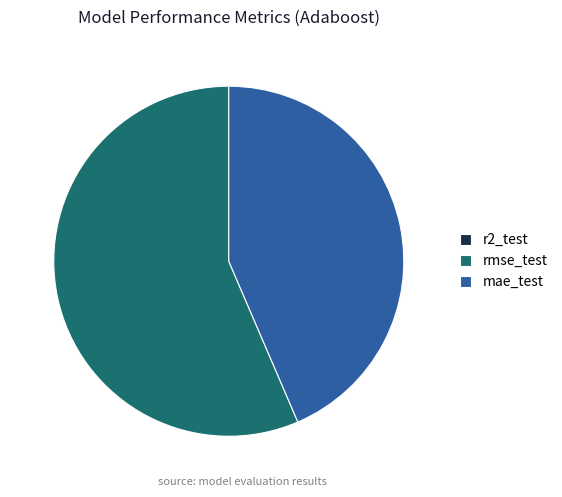

Which slice is the largest?

rmse_test